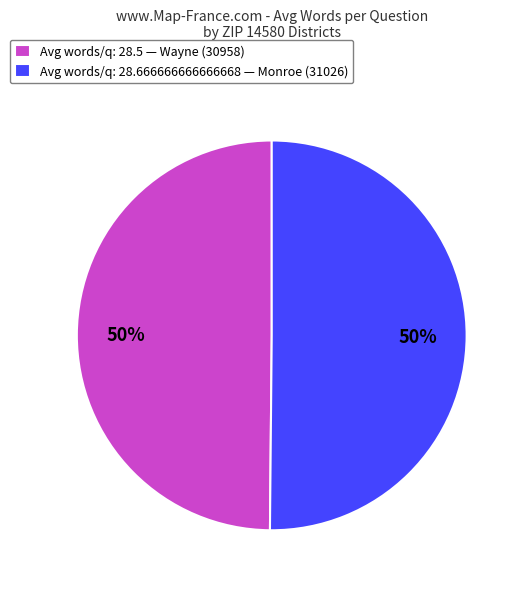

The Avg words/q: 28.5 — Wayne (30958) slice represents 59% of the pie. True or false?

False